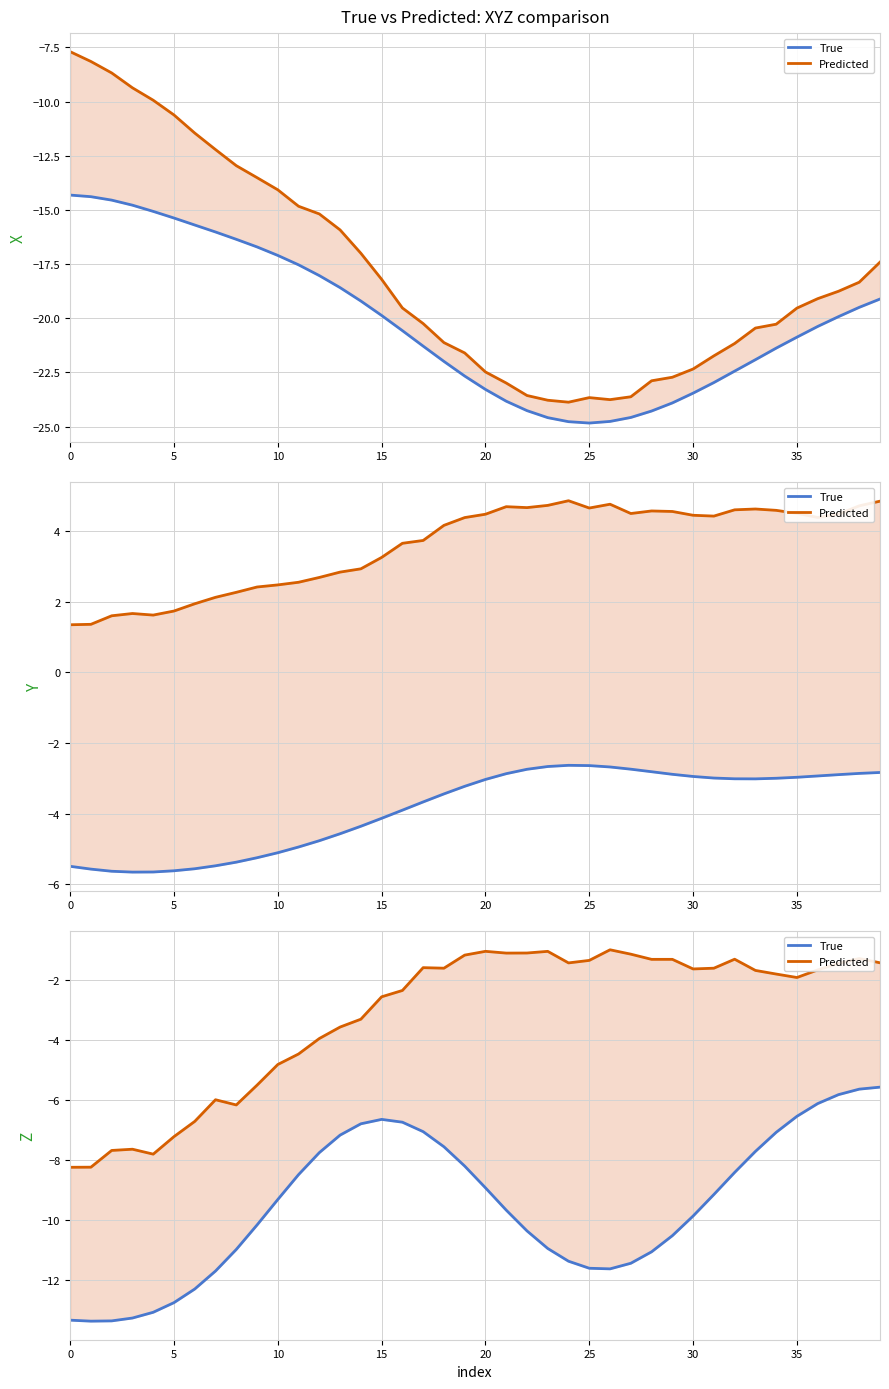

What is the total value across all series at 19?

-9.4